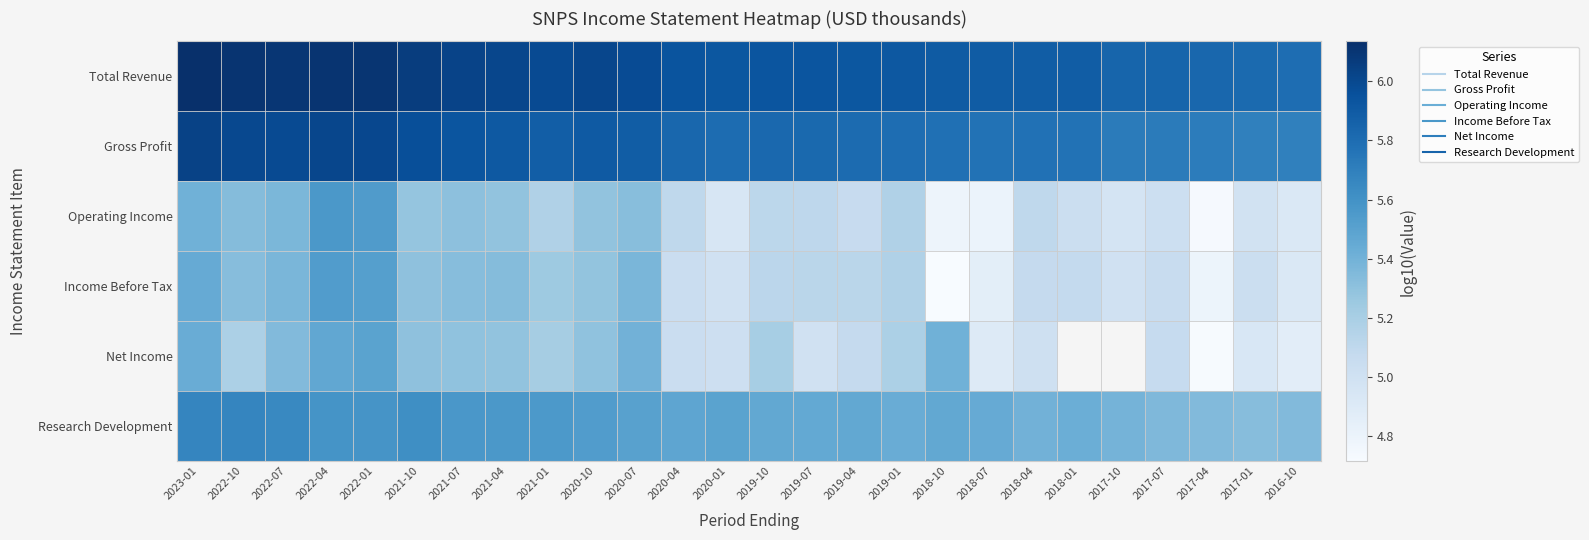

Is the value of Income Before Tax at 2018-04 greater than the value of Total Revenue at 2021-01?

No